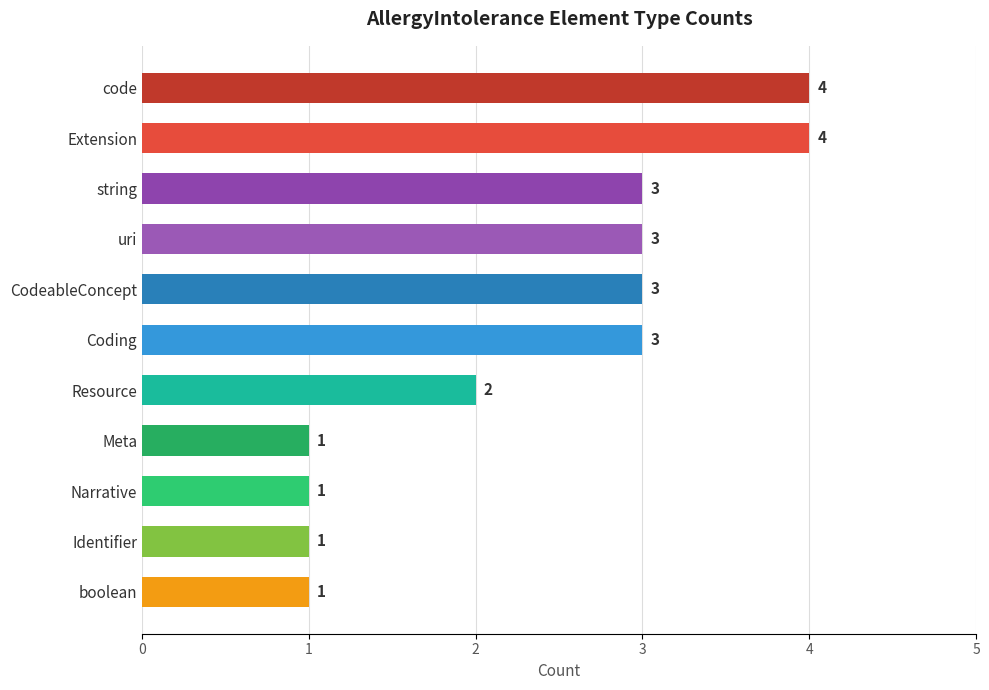

The value at Resource is 1. True or false?

False